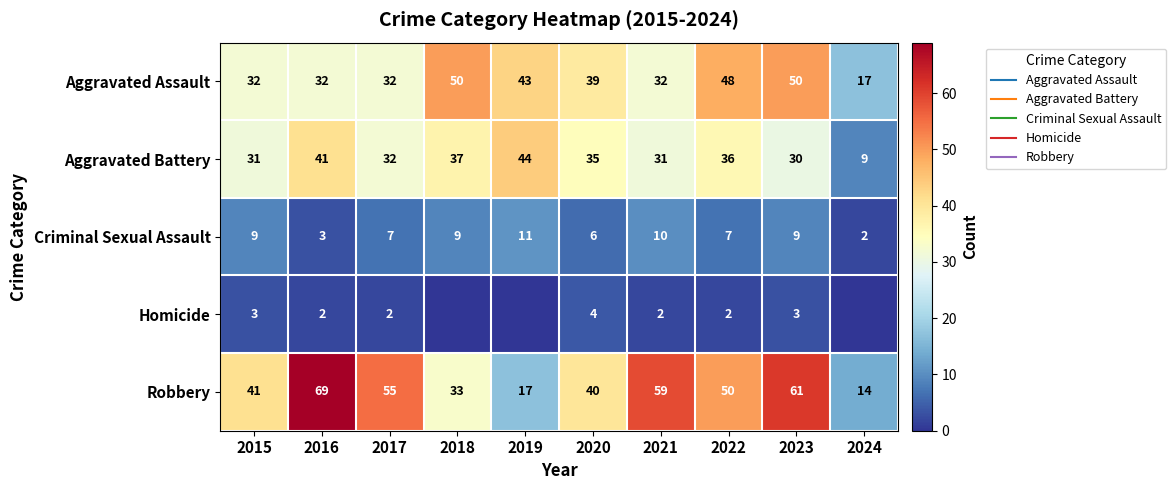

Which category has the highest value in the Homicide series?

2020